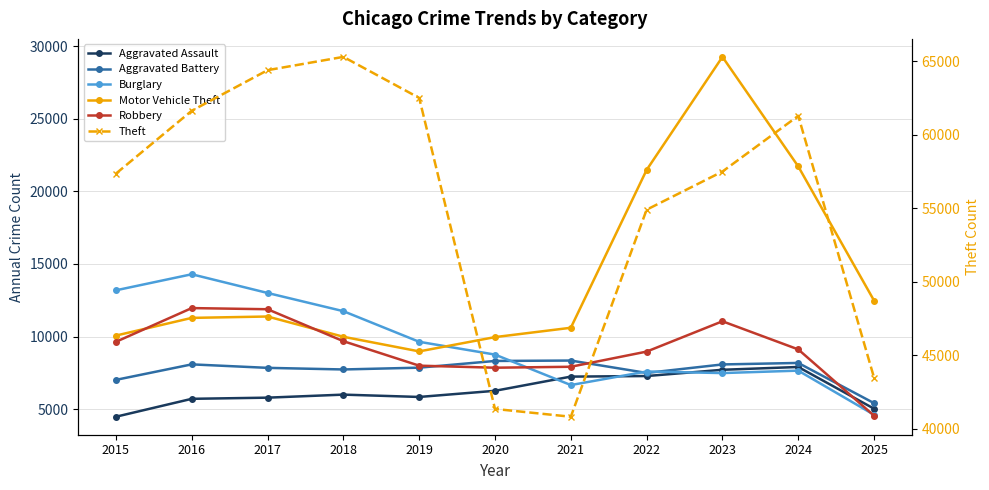

Reading left to right, extract all data points from this chart.

Aggravated Assault: 2015=4480	2016=5713	2017=5793	2018=6002	2019=5841	2020=6265	2021=7242	2022=7281	2023=7712	2024=7905	2025=5031
Aggravated Battery: 2015=7018	2016=8085	2017=7845	2018=7734	2019=7858	2020=8320	2021=8348	2022=7495	2023=8080	2024=8183	2025=5414
Burglary: 2015=13184	2016=14289	2017=13001	2018=11747	2019=9639	2020=8758	2021=6661	2022=7594	2023=7486	2024=7653	2025=4614
Motor Vehicle Theft: 2015=10068	2016=11285	2017=11380	2018=9985	2019=8978	2020=9962	2021=10605	2022=21472	2023=29255	2024=21713	2025=12474
Robbery: 2015=9638	2016=11960	2017=11881	2018=9681	2019=7995	2020=7855	2021=7920	2022=8964	2023=11052	2024=9115	2025=4551
Theft: 2015=57353	2016=61626	2017=64386	2018=65290	2019=62499	2020=41350	2021=40821	2022=54899	2023=57493	2024=61281	2025=43471